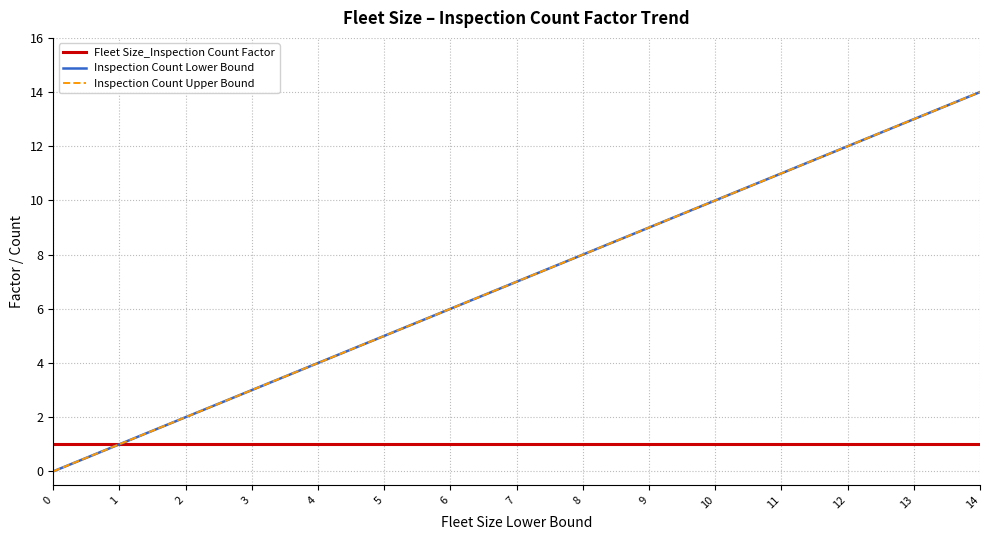

At which category is the sum across all series the highest?

14